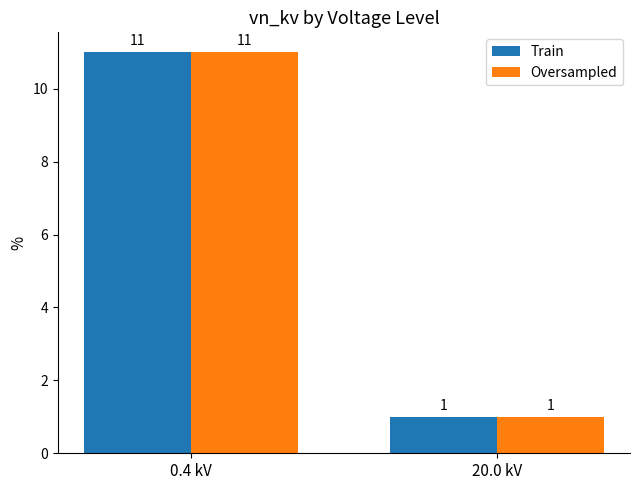

How many Train values are between 1 and 11?

2